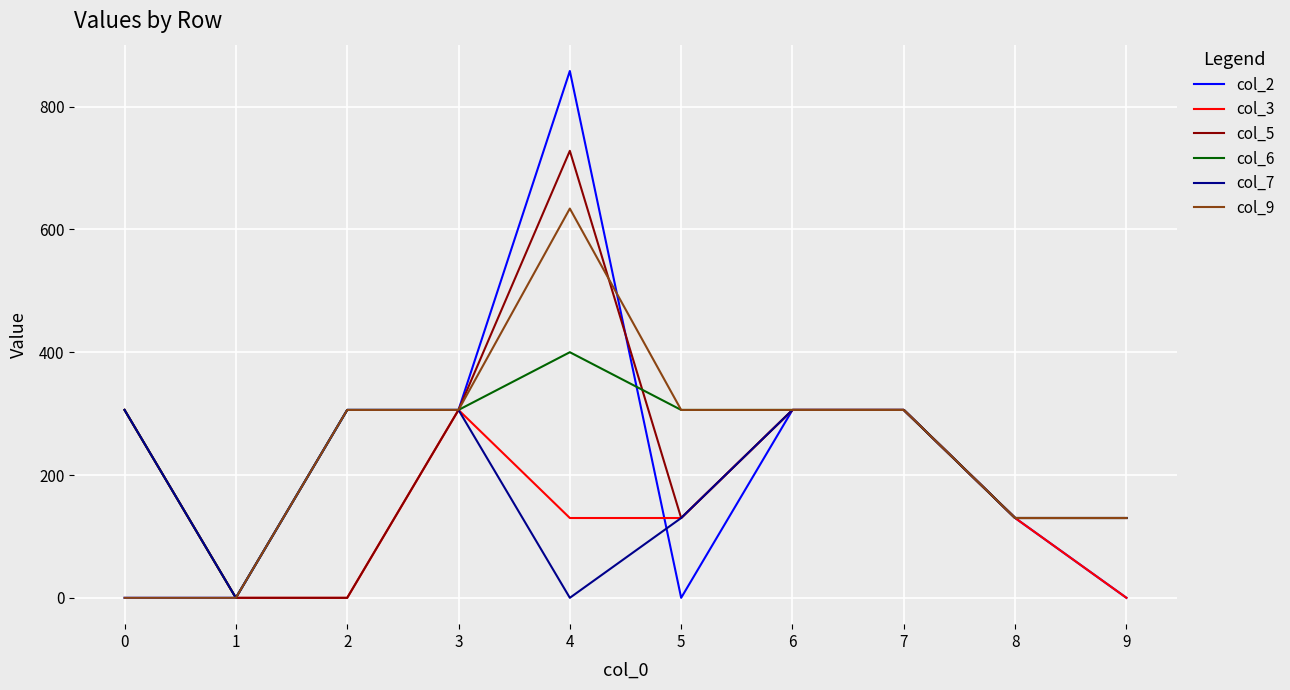

What is the approximate value of col_3 at 4, to the nearest 10?

130